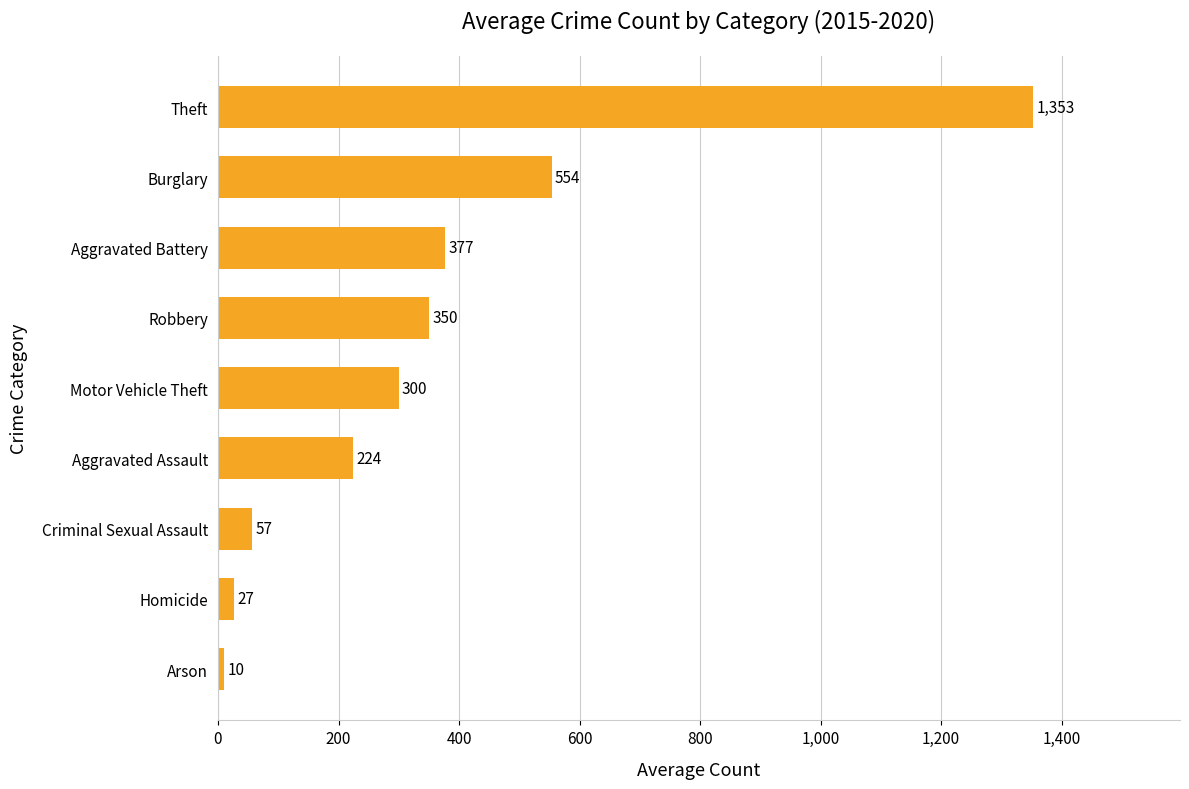

At which label is the value closest to 681?

Burglary